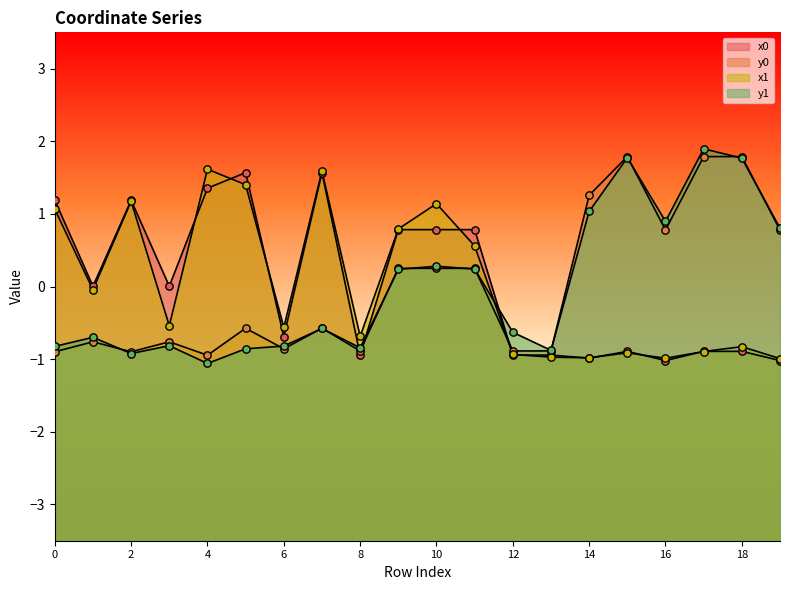

Which series has the largest total across all categories?

y0